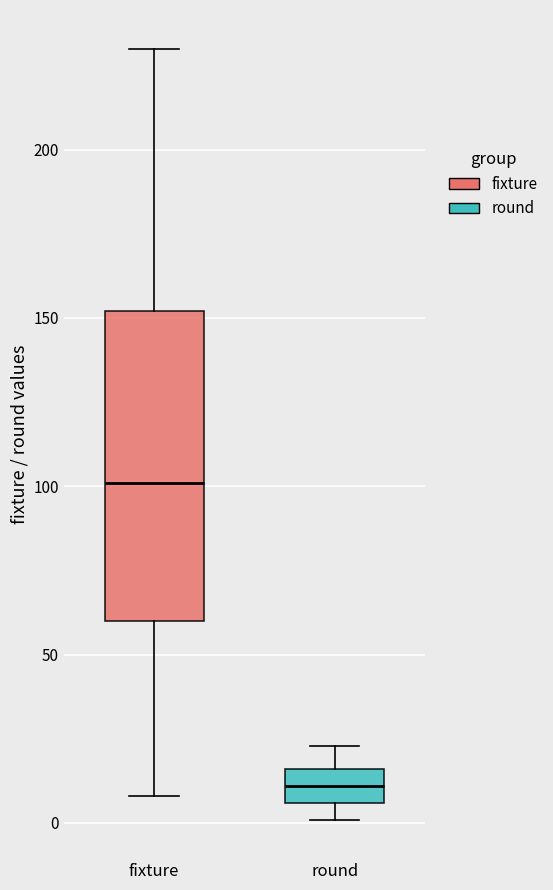

Where does the median line of the box for fixture sit on the y-axis? The values are not printed on the chart, so give them approximately, as read against the axis.

100